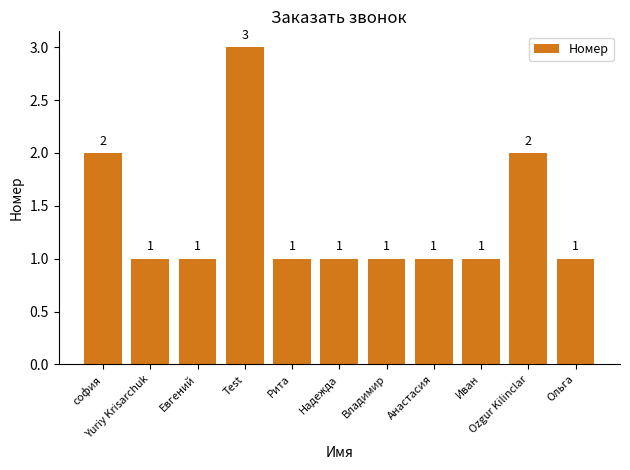

What is the value of the 3rd bar from the left?

1